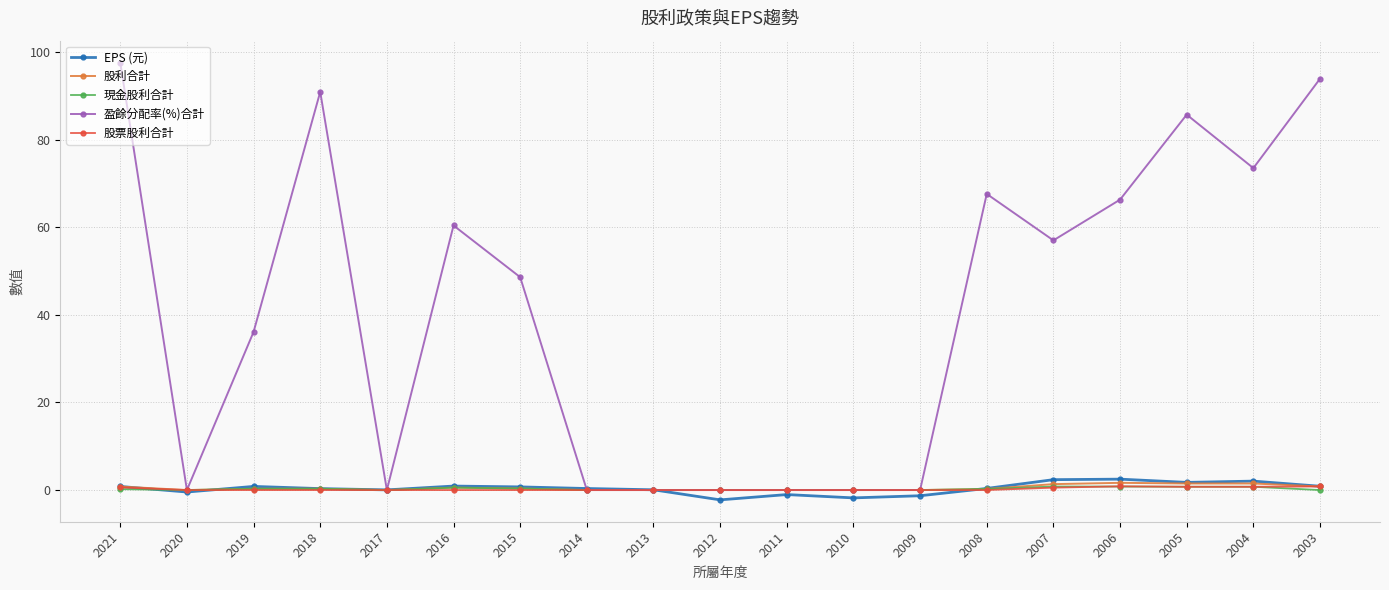

What is the minimum value for EPS (元)?

-2.2